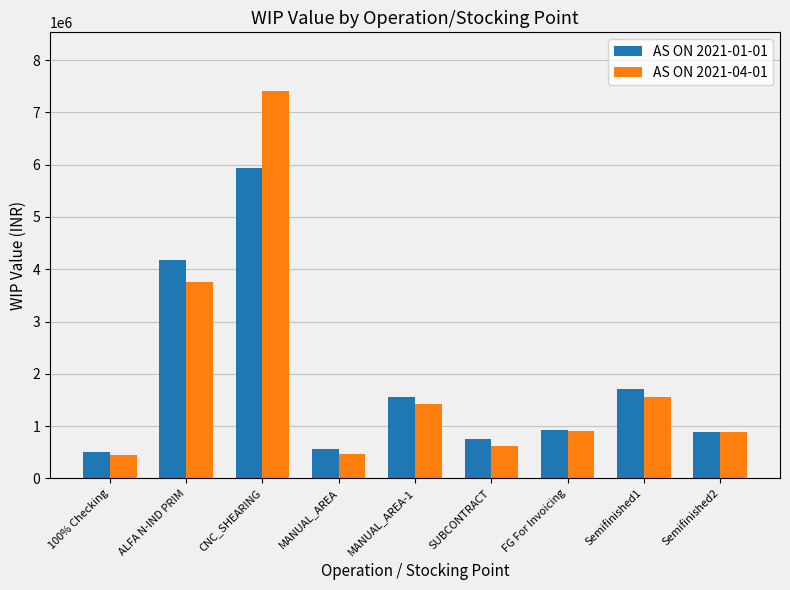

What position from the right is ALFA N-IND PRIM?

8